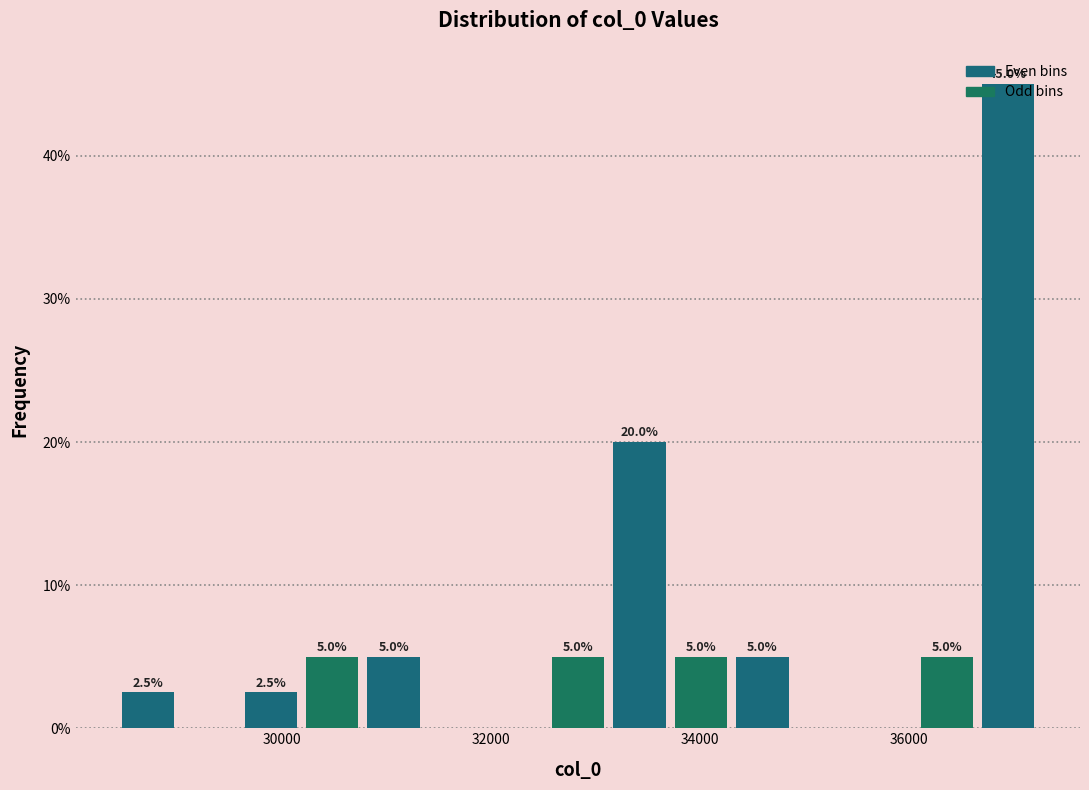

Around what value on the x-axis is the tallest bar? Give the approximate position of its centre, as read against the axis.

37000